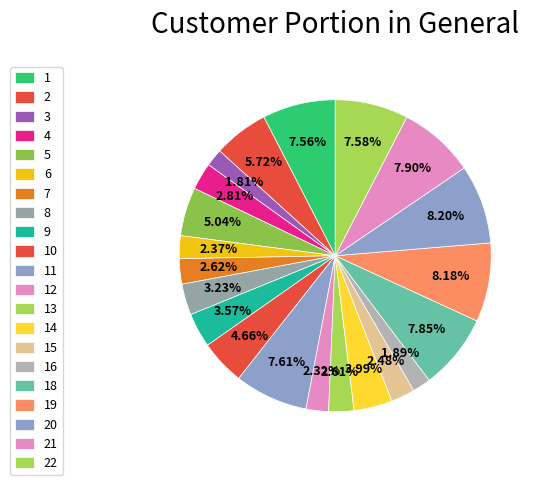

Is there a majority slice in this chart?

No